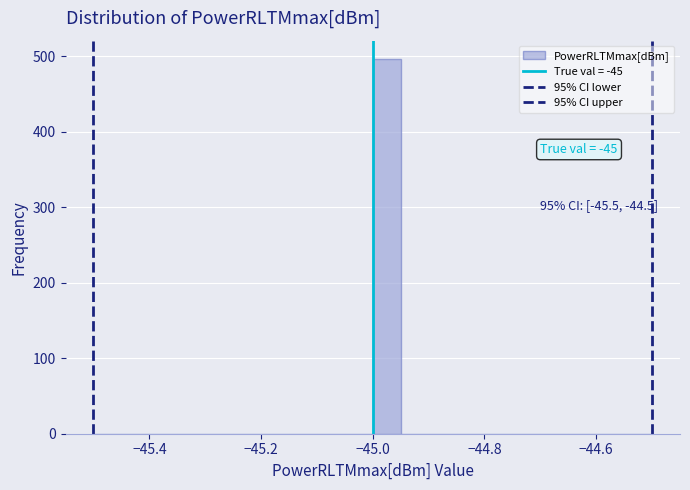

Around what value on the x-axis is the tallest bar? Give the approximate position of its centre, as read against the axis.

-44.98